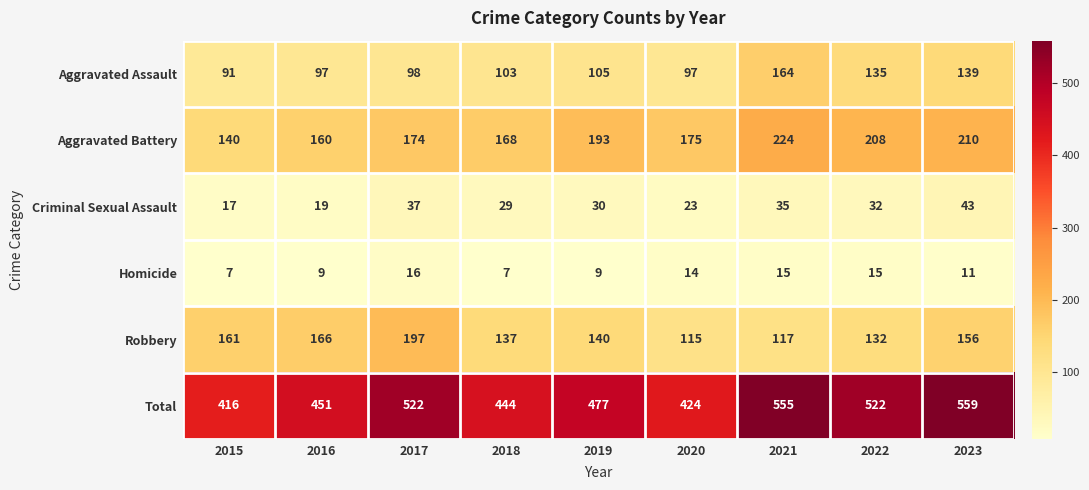

What is the difference between the second highest and minimum values in the Aggravated Assault series?

48